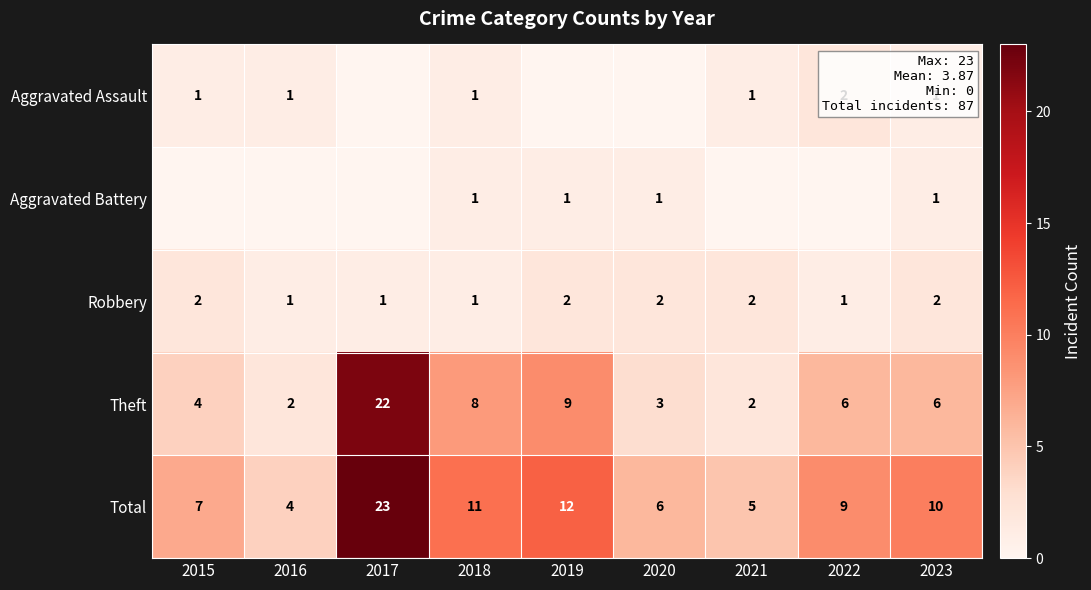

List the labels in order of Total value, smallest first.

2016, 2021, 2020, 2015, 2022, 2023, 2018, 2019, 2017